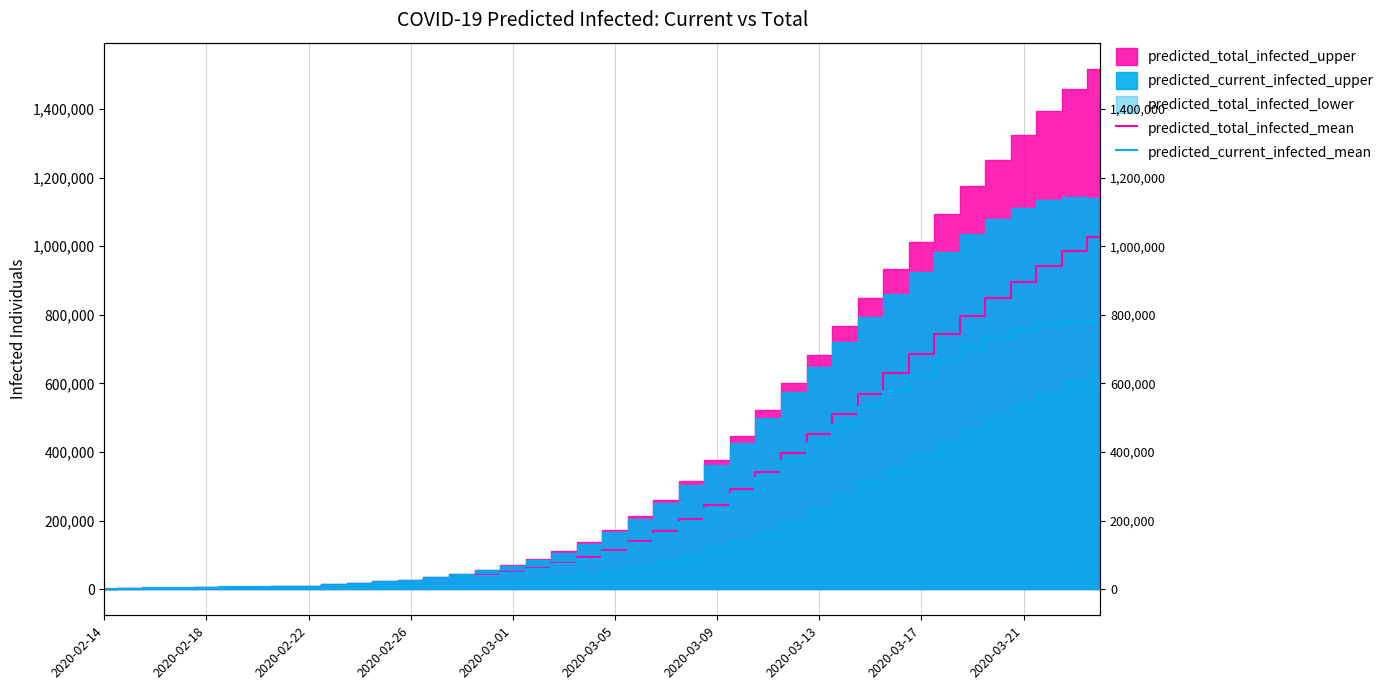

Is it true that predicted_current_infected_mean equals 68836 at 15?

False